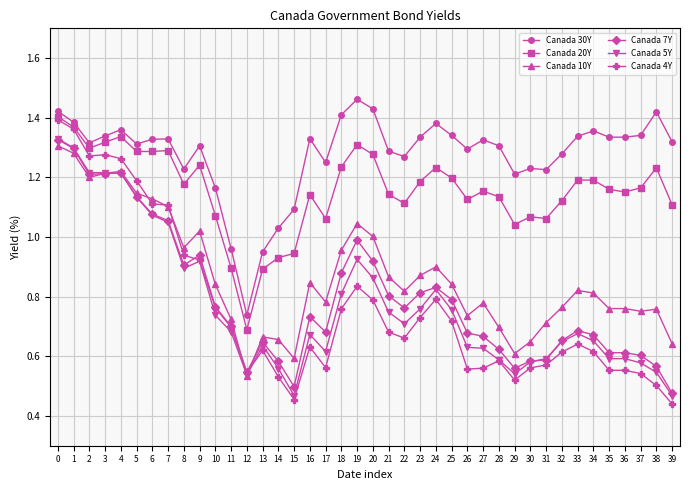

True or false: Canada 30Y and Canada 5Y intersect in this chart.

False